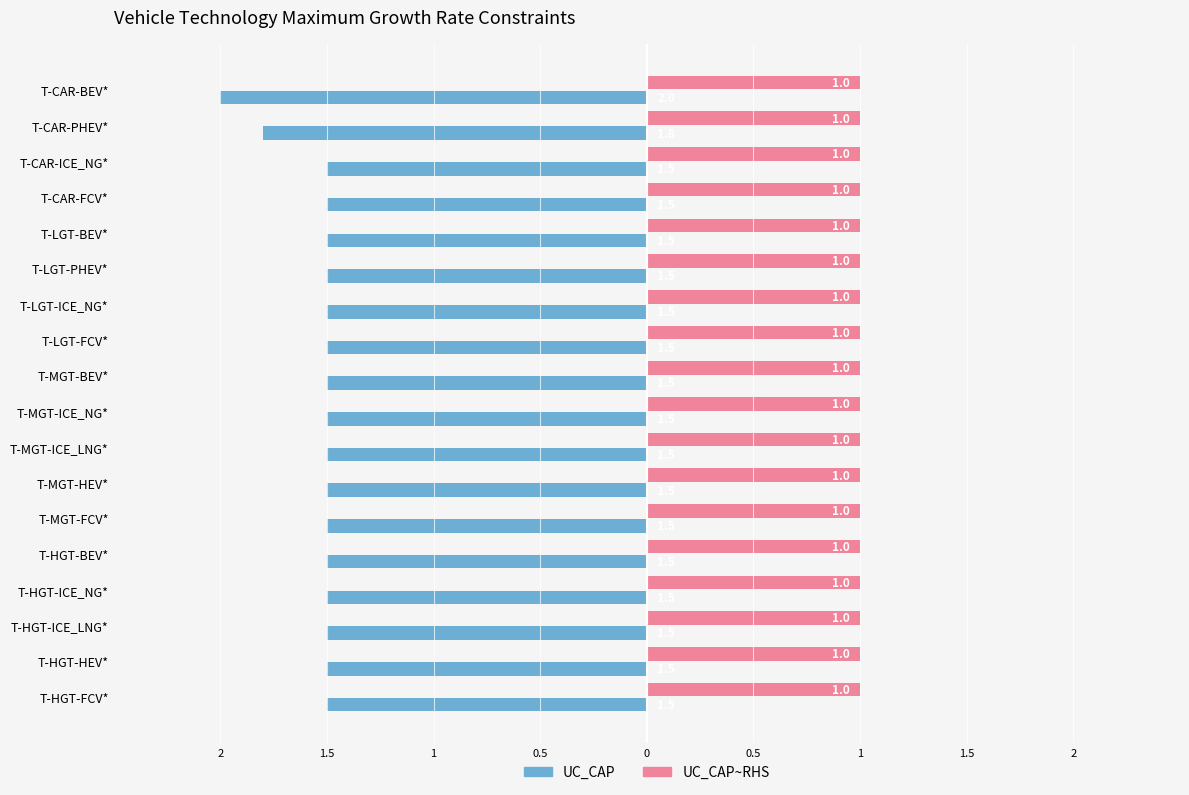

Which series has the largest range (max minus min)?

UC_CAP